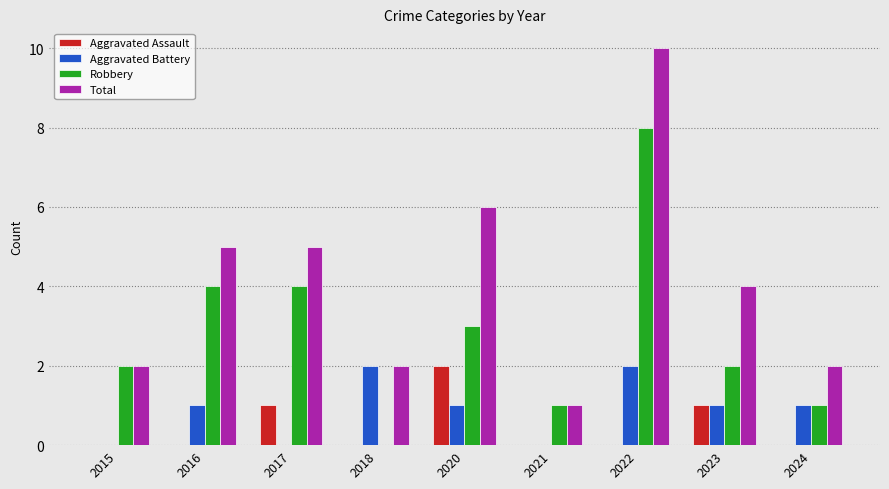

What is the sum of the Robbery values at 2015 and 2020?

5